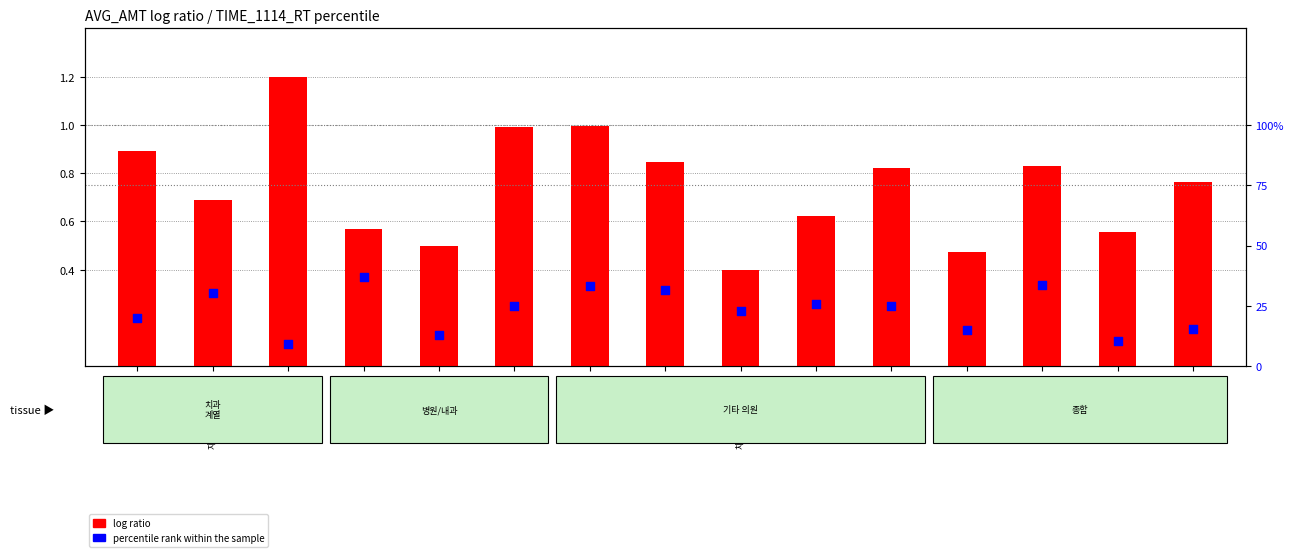

What is the total value across all series at 박성균소아?

37.4